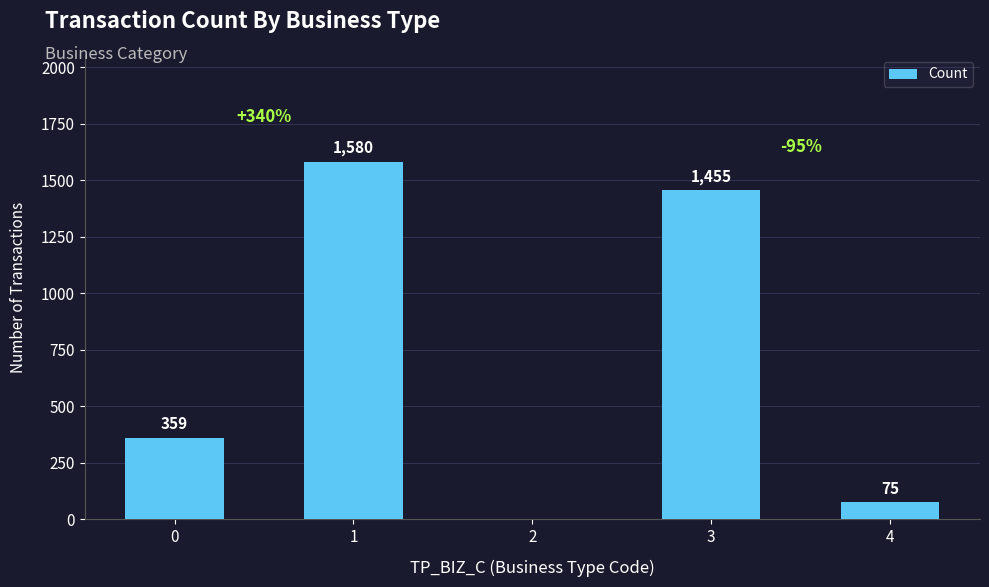

What is the change in value from 2 to 4?

+75